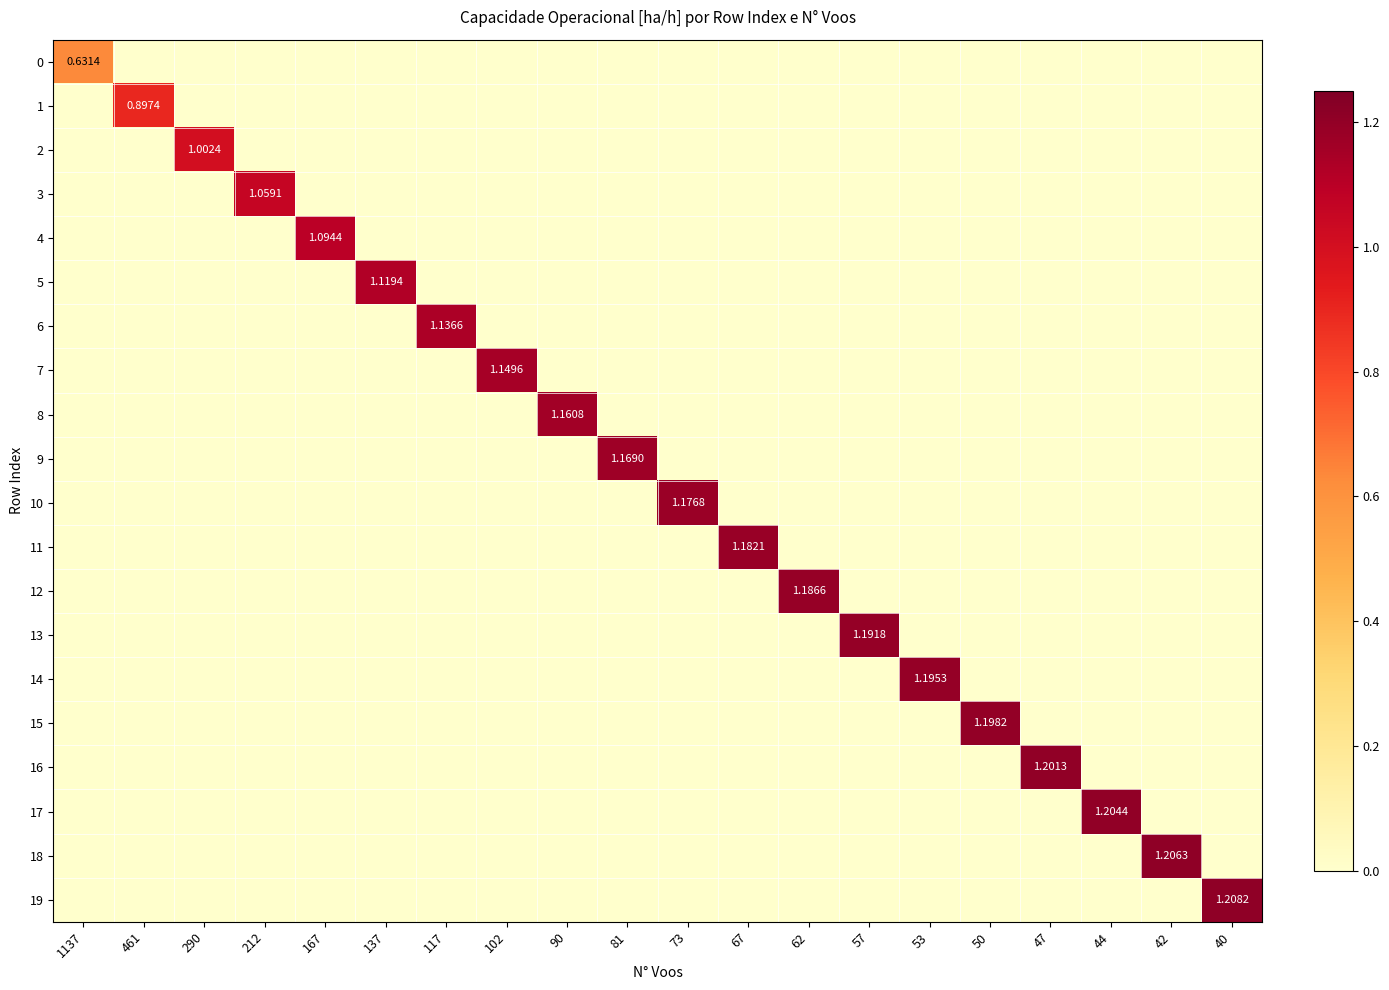

Which series has the largest range (max minus min)?

19